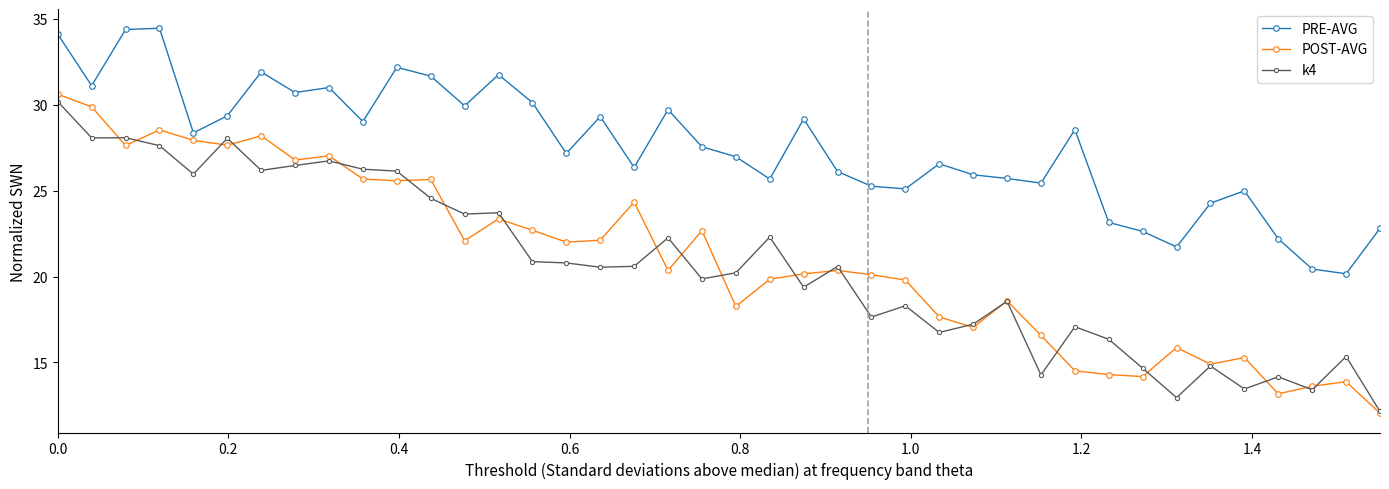

How many distinct data groups are displayed?

3